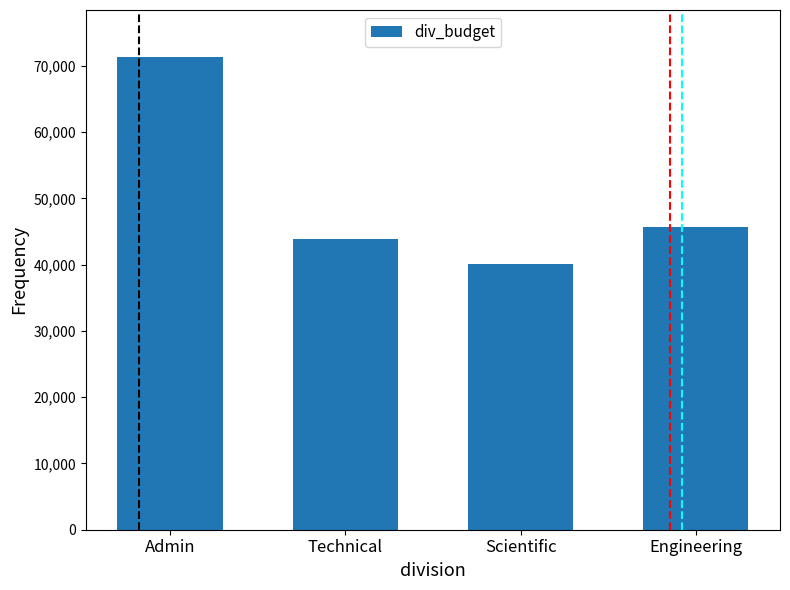

Where does the data first go above 45665?

Admin